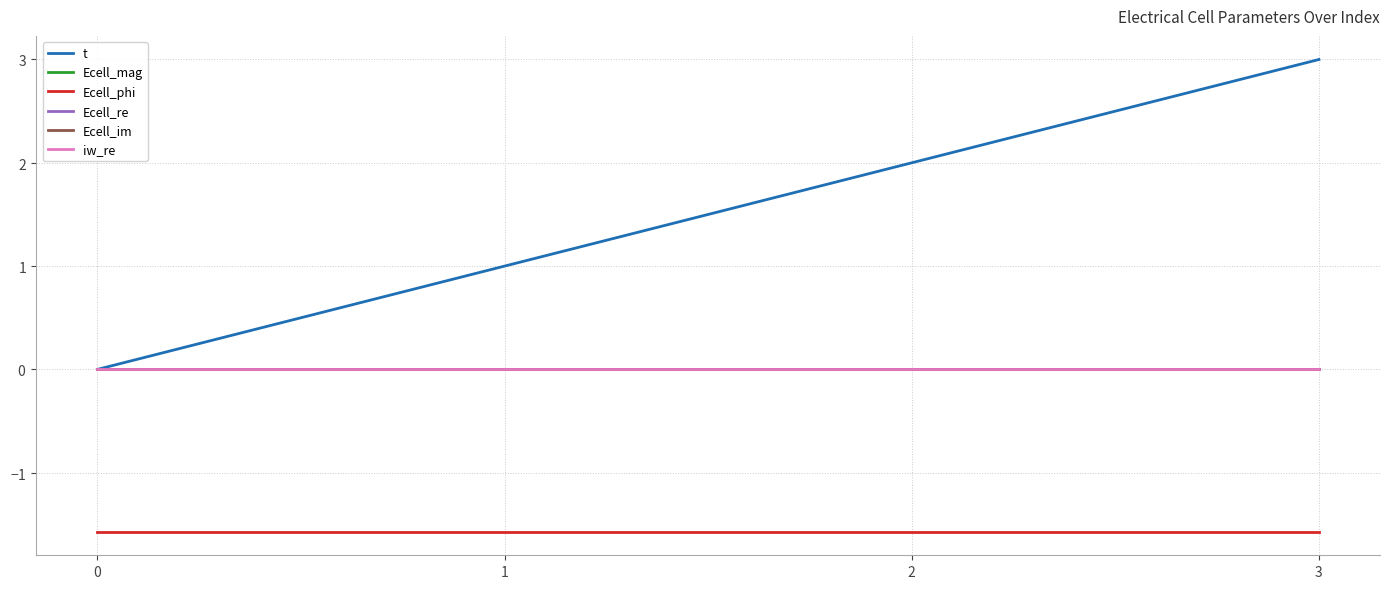

Does the chart display data point markers on the line(s)?

No